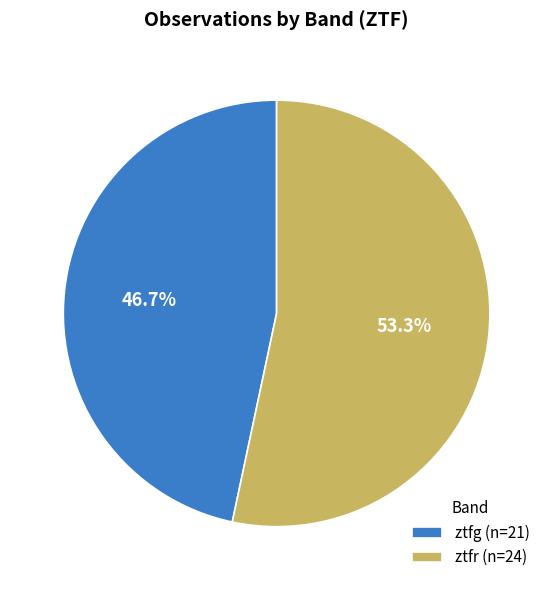

Does any single category account for the majority?

Yes